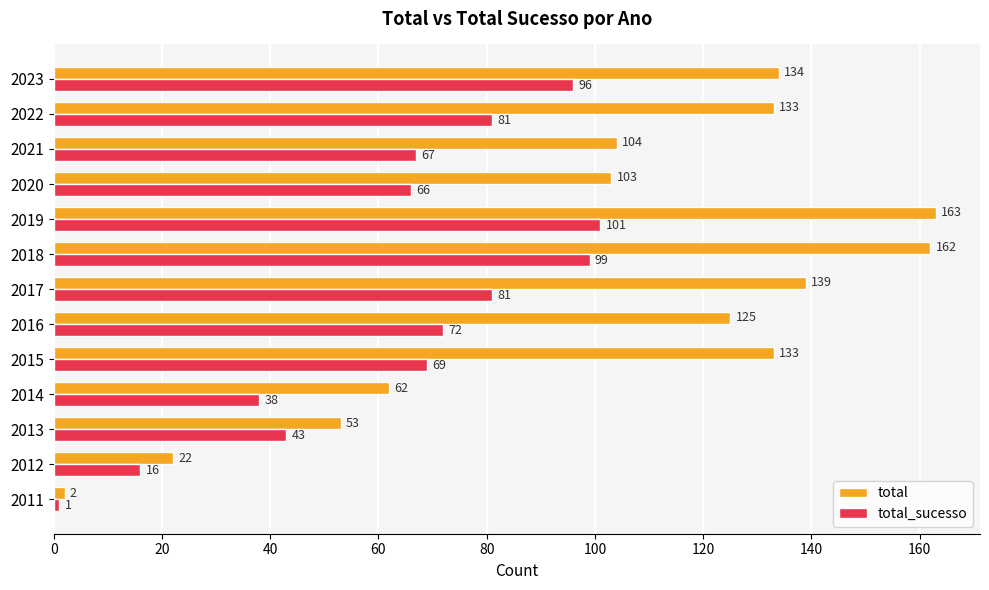

The total series shows 50 at 2023. True or false?

False